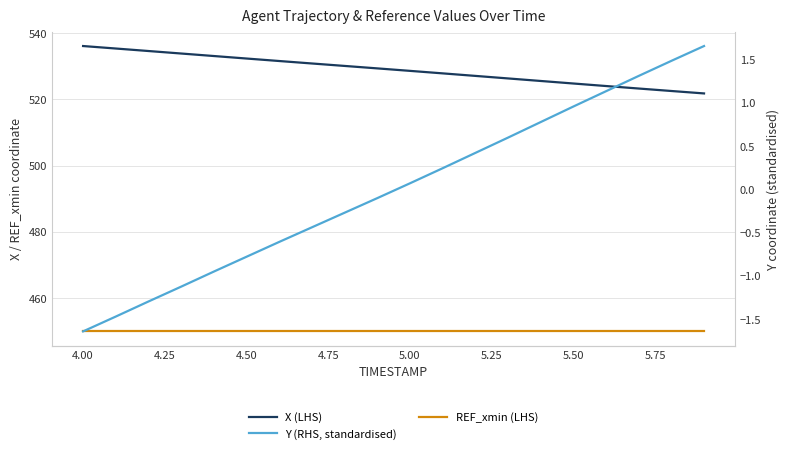

Does the chart display data point markers on the line(s)?

No